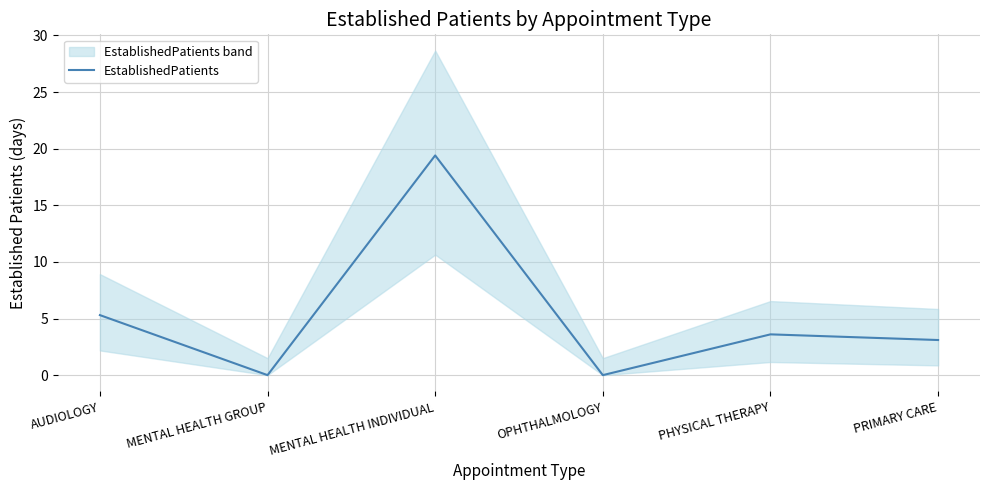

What is the change in value from MENTAL HEALTH INDIVIDUAL to OPHTHALMOLOGY?

-19.4